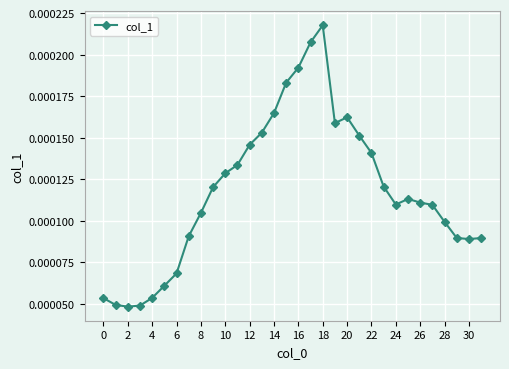

True or false: there are more than 1 points higher than both neighbors.

True